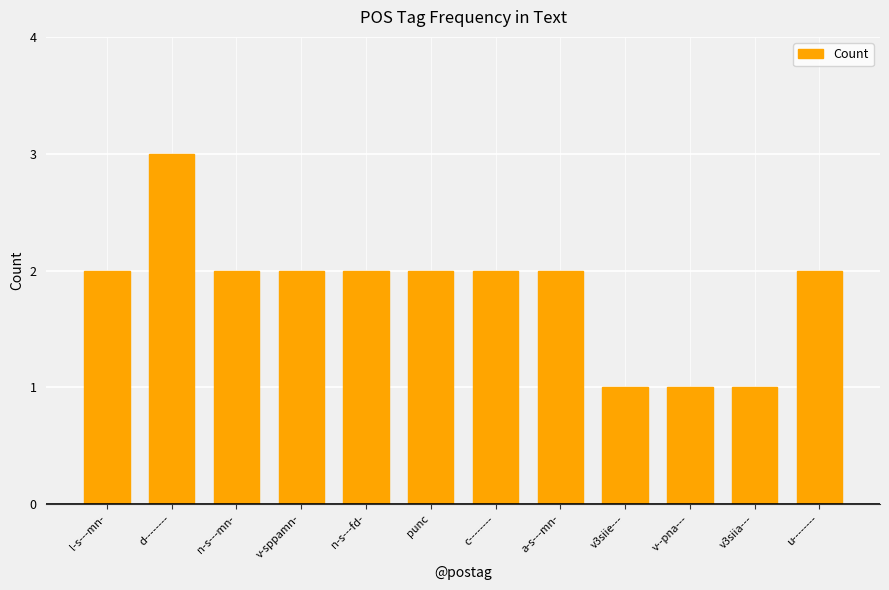

What is the value of the 2nd bar from the left?

3